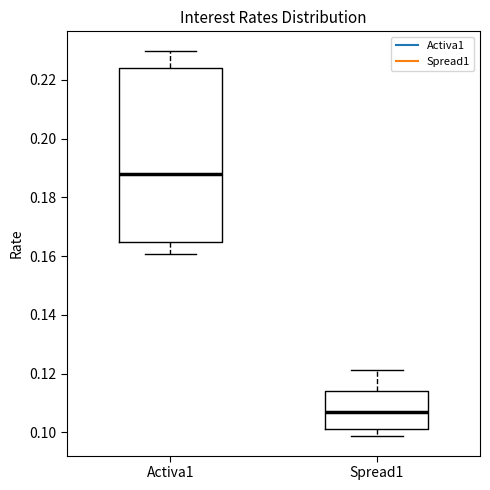

Reading left to right, transcribe this box plot: for each box, give where its median line is, the range the box spans, and where its two whiskers end, as read against the y-axis. The values are not printed on the chart, so give them approximately, as read against the axis.

Activa1: median 0.188, box 0.164 to 0.224, whiskers 0.160 to 0.230
Spread1: median 0.106, box 0.102 to 0.114, whiskers 0.098 to 0.122